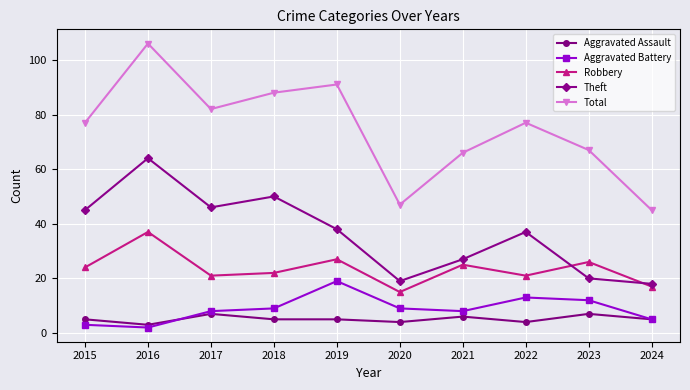

What is the maximum value shown in the chart?

106